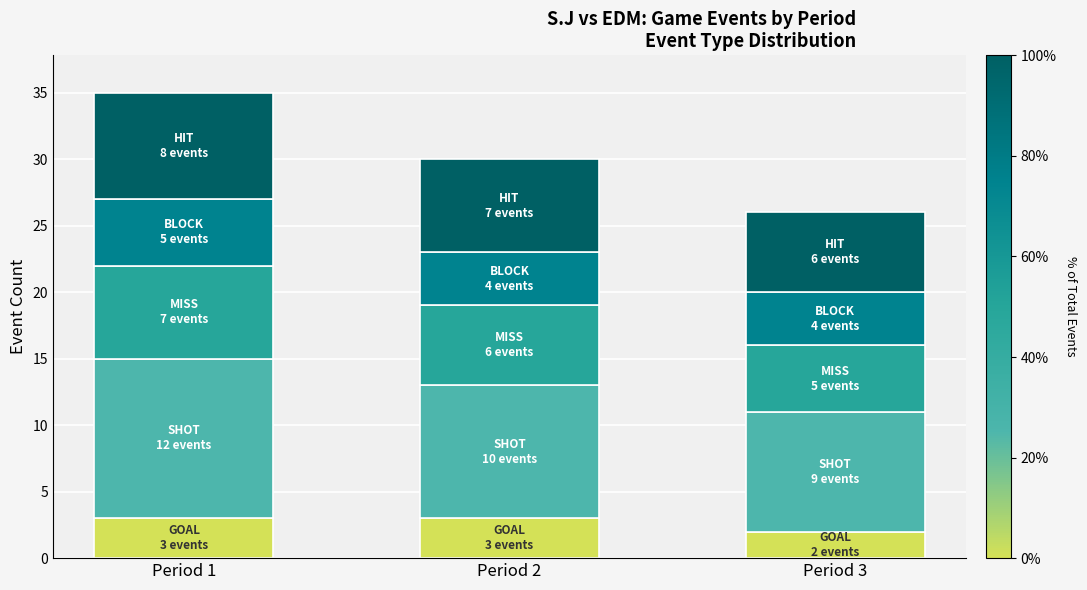

Reading right to left, what are the values for GOAL?

2	3	3